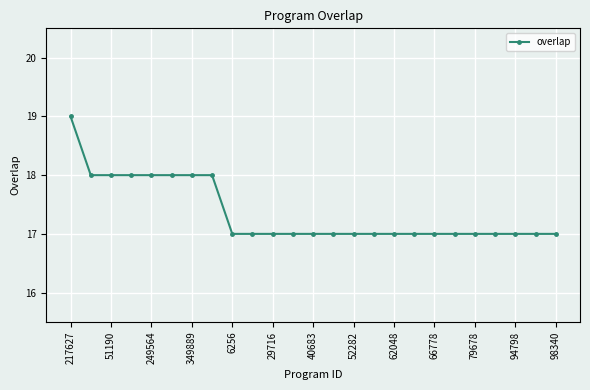

What is the difference between the second highest and second lowest values?

1